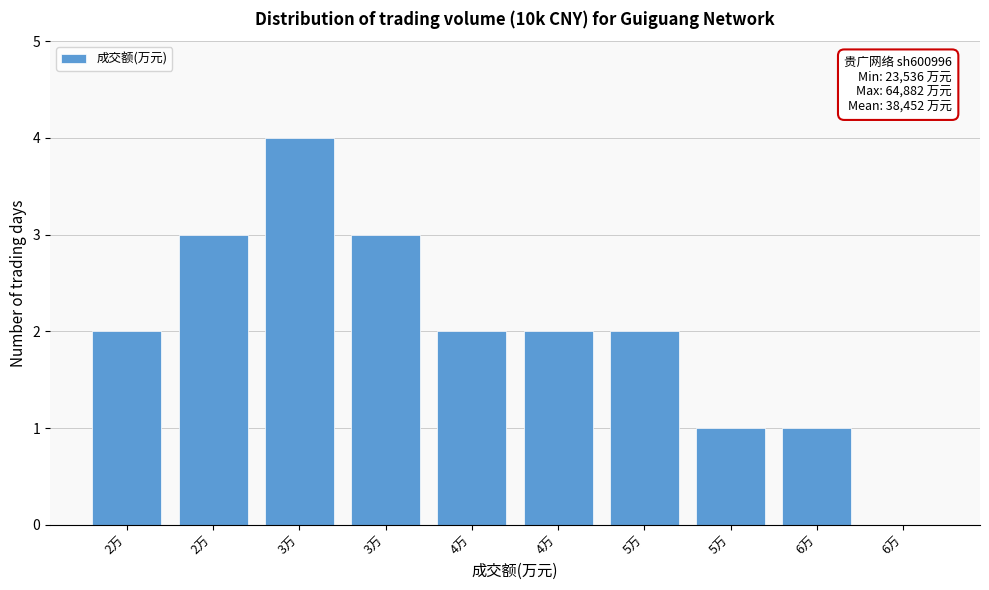

How many distinct data groups are displayed?

1